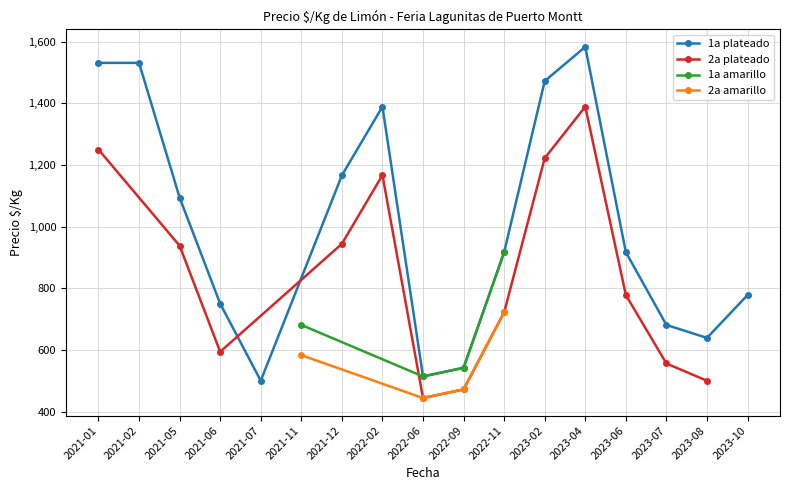

How many data points in 1a amarillo are less than 681?

2